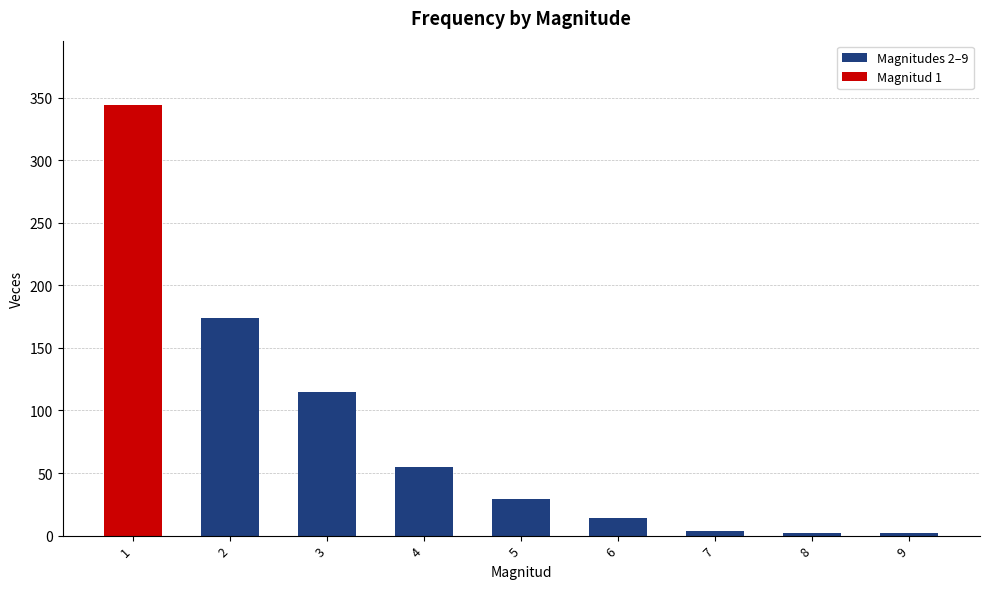

What is the sum of the values at 4 and 6?

69